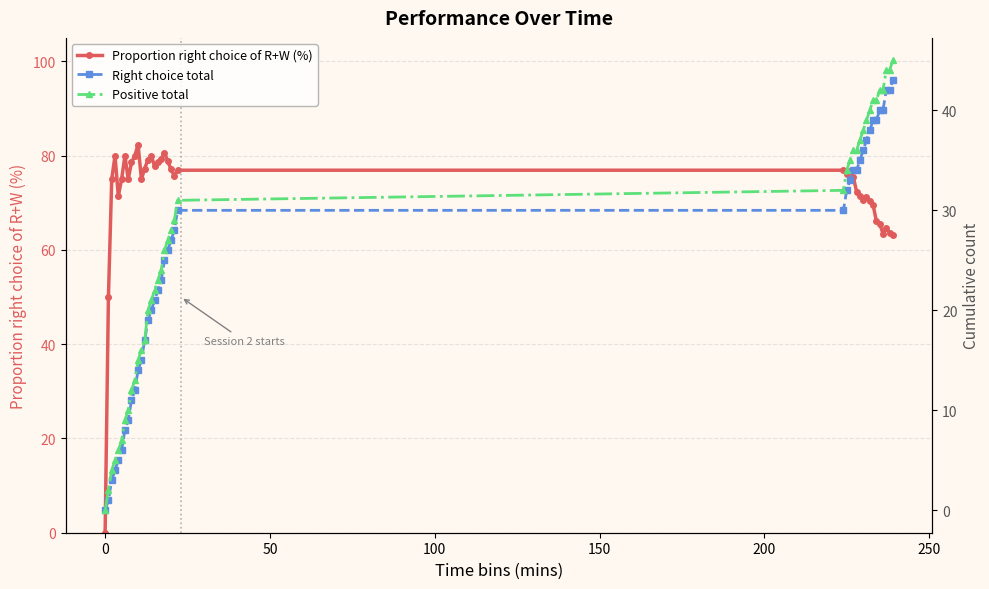

What is the maximum value for Proportion right choice of R+W (%)?

82.4